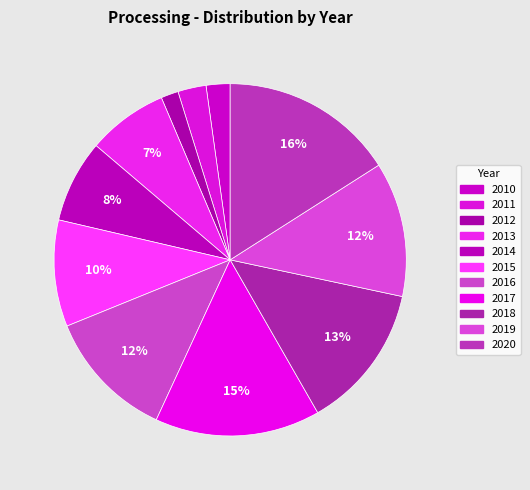

Approximately how many times larger is the value at 2020 compared to 2010?

7.3